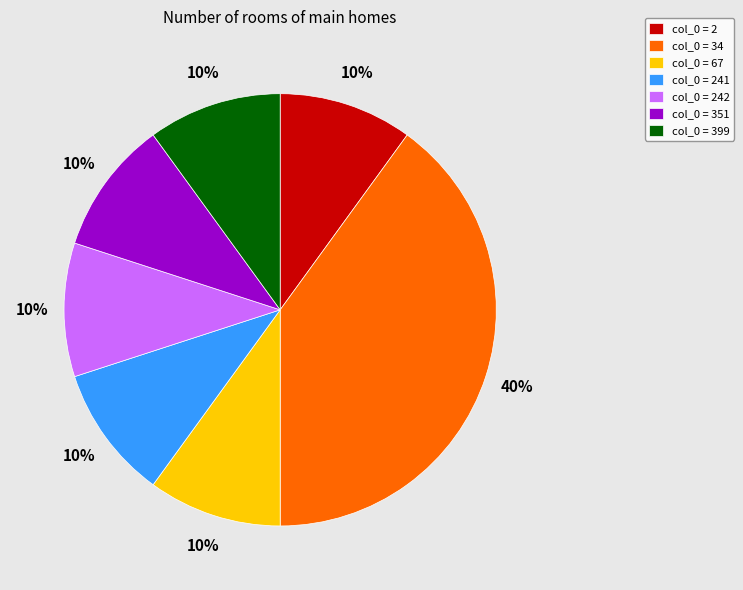

Which category has the biggest portion of the pie?

col_0 = 34